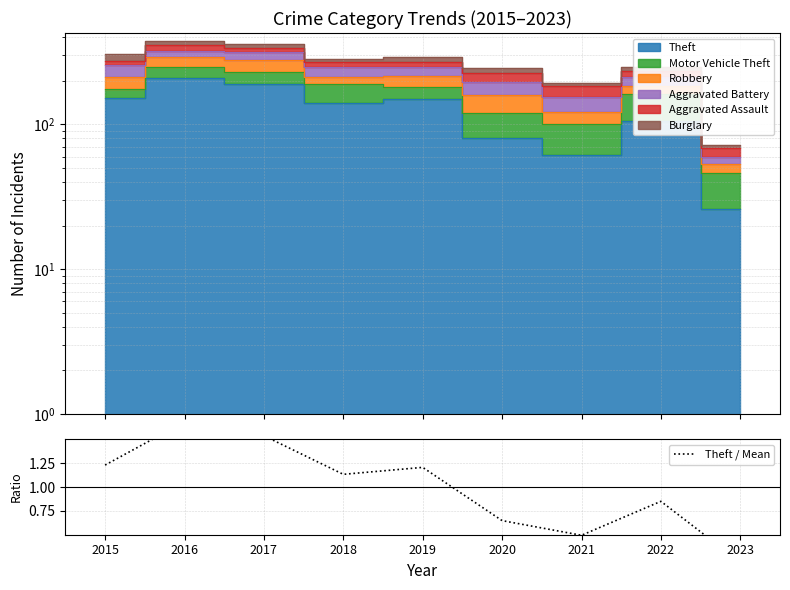

True or false: the data shows 0.6 at 2020.

True